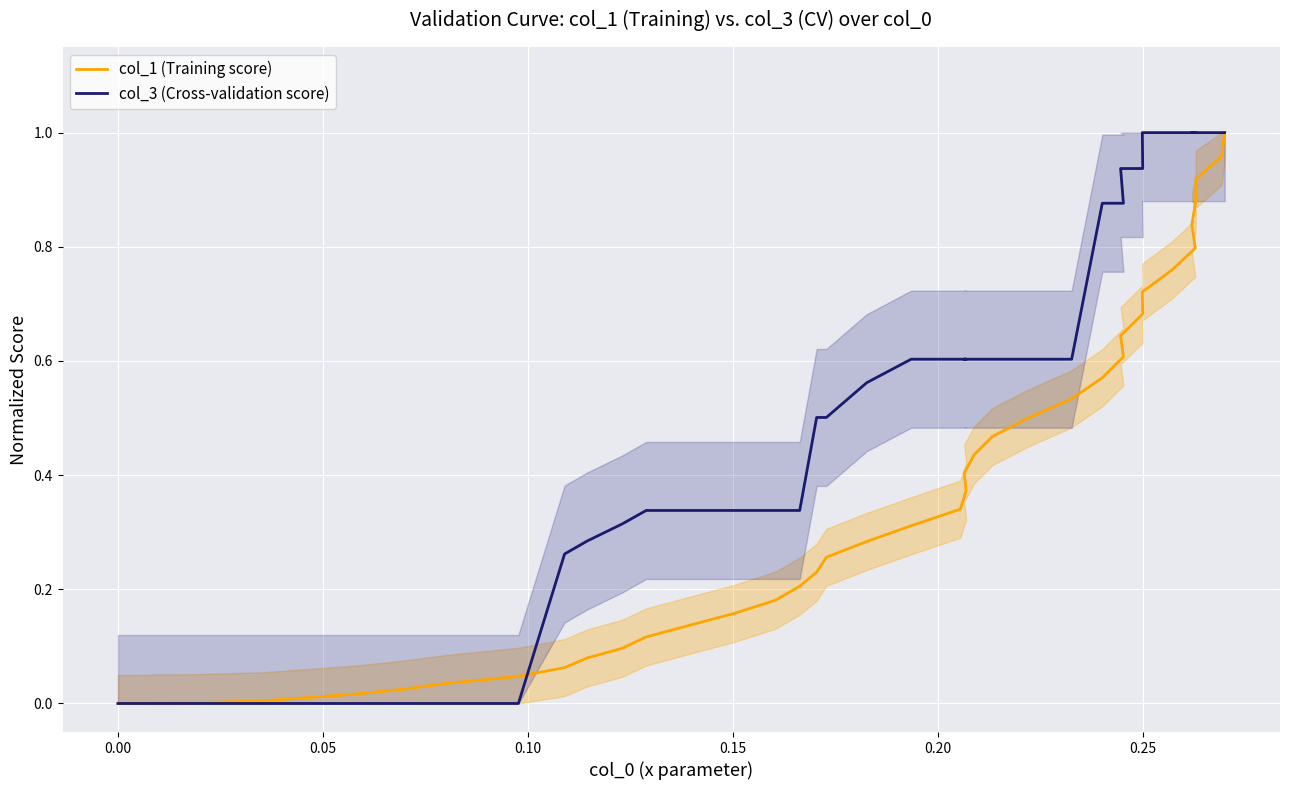

What is the sum of all col_3 (Cross-validation score) values?

20.6